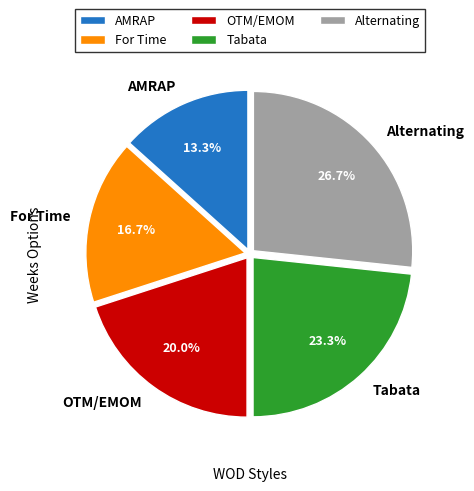

Is there a majority slice in this chart?

No